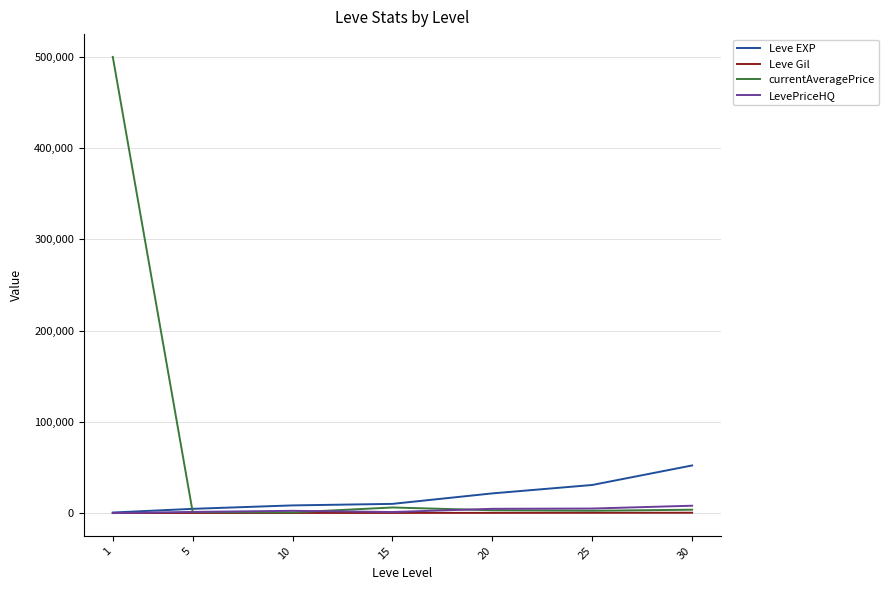

The value of currentAveragePrice at 1 is 656556.8. True or false?

False